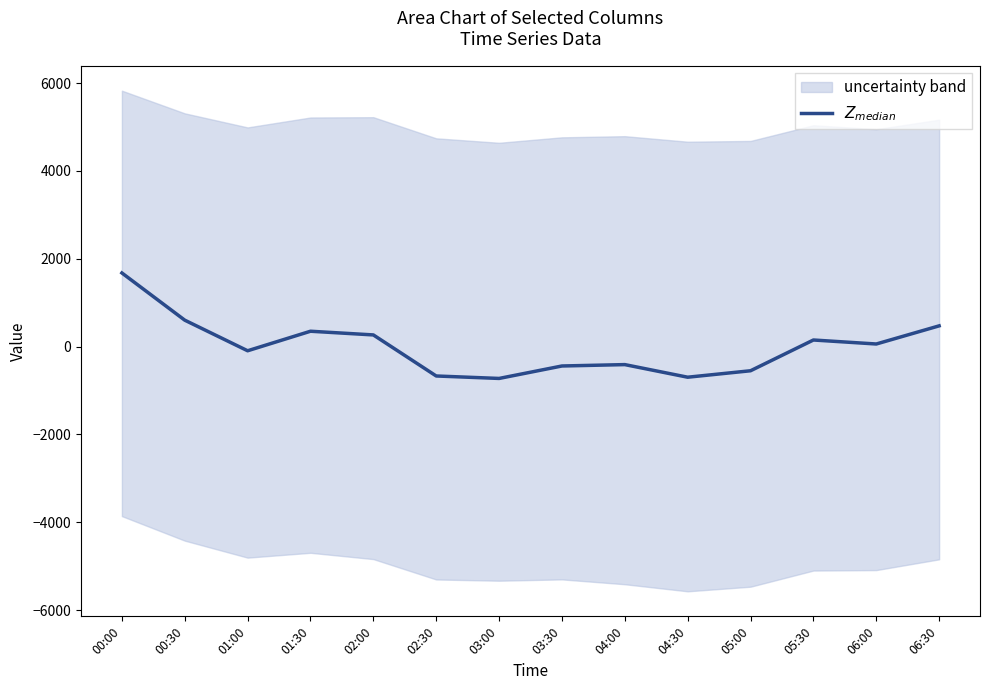

How many points are lower than both their immediate neighbors (excluding endpoints)?

4